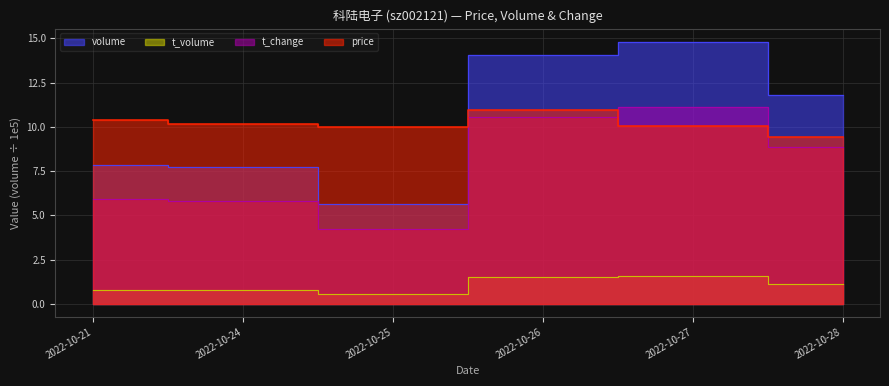

What is the maximum value for volume?

14.8